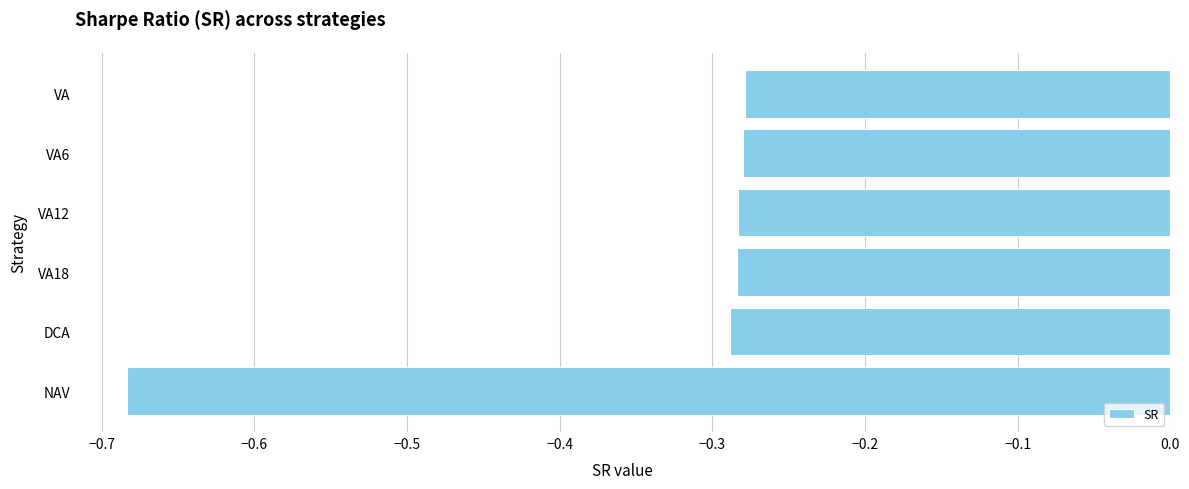

True or false: the data shows -0.4 at VA.

False